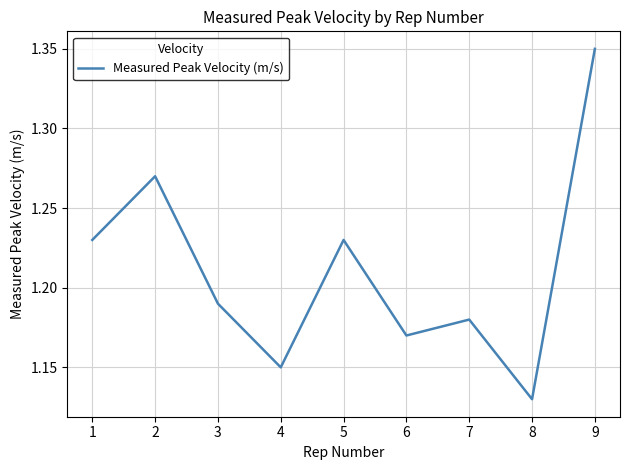

Which label corresponds to the smallest value in the chart?

8